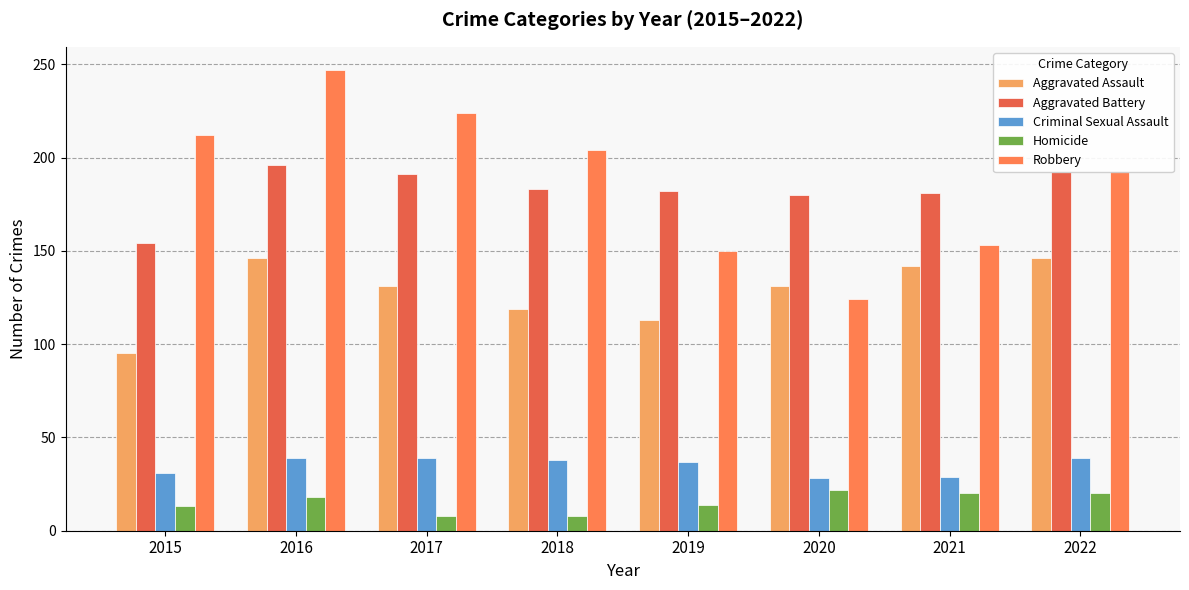

Count the number of categories in the chart.

8